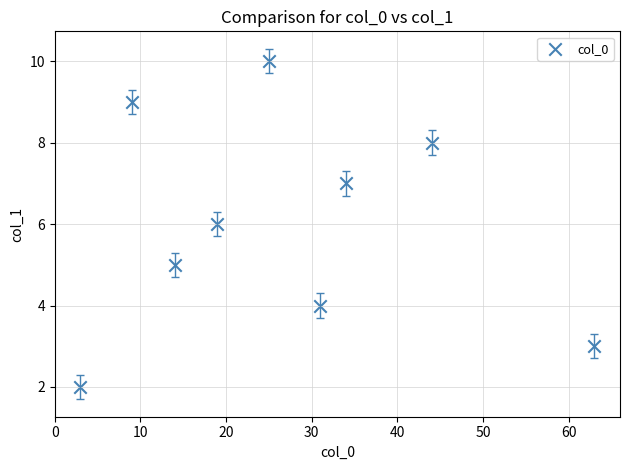

What is the range of Y values (max minus min)?

8